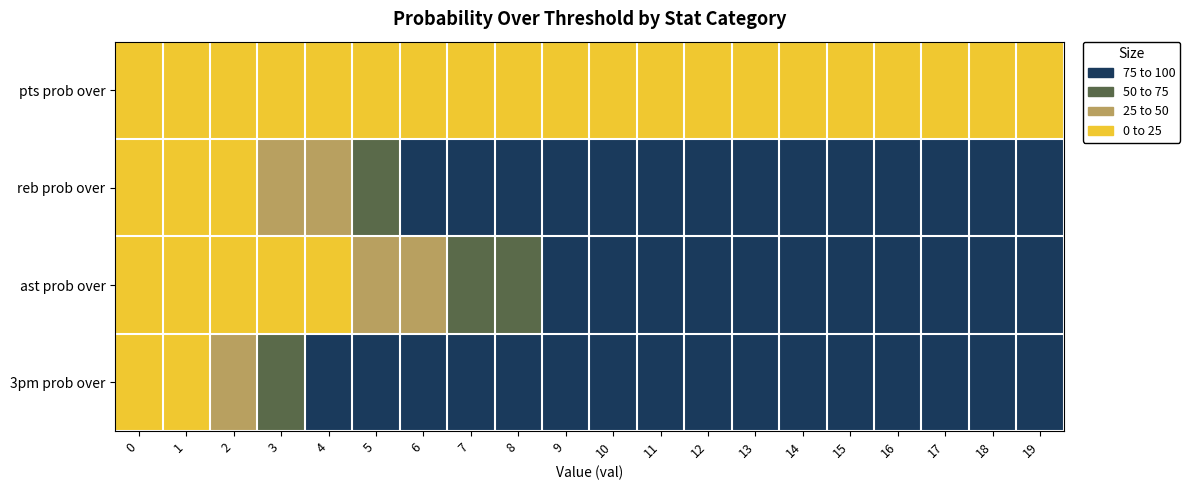

What is the maximum value shown in the chart?

100